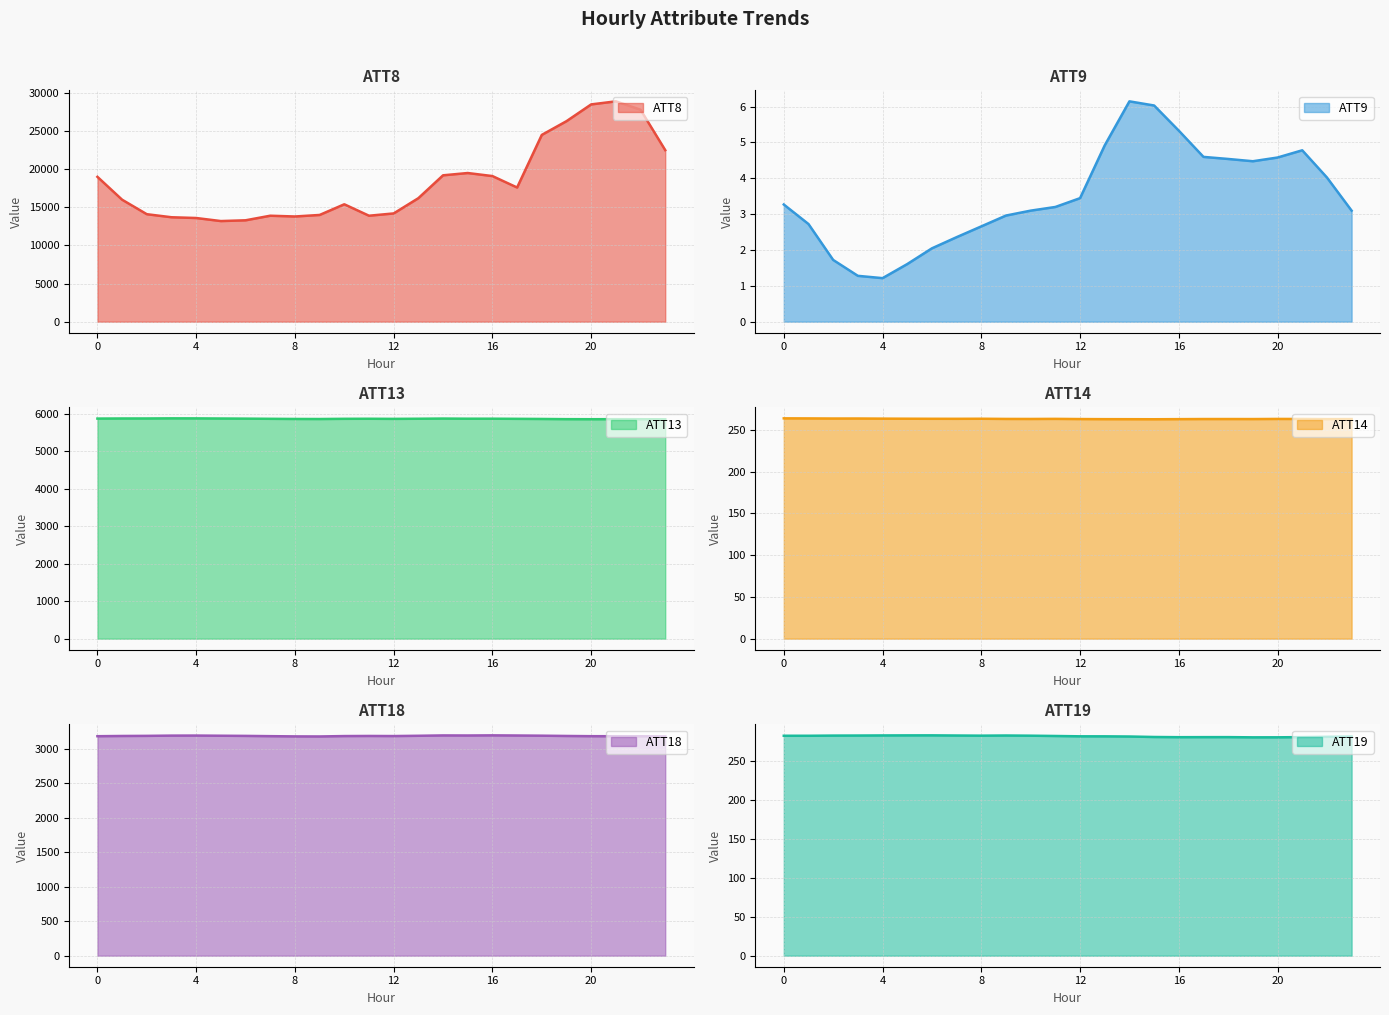

How many lines are shown in the chart?

6